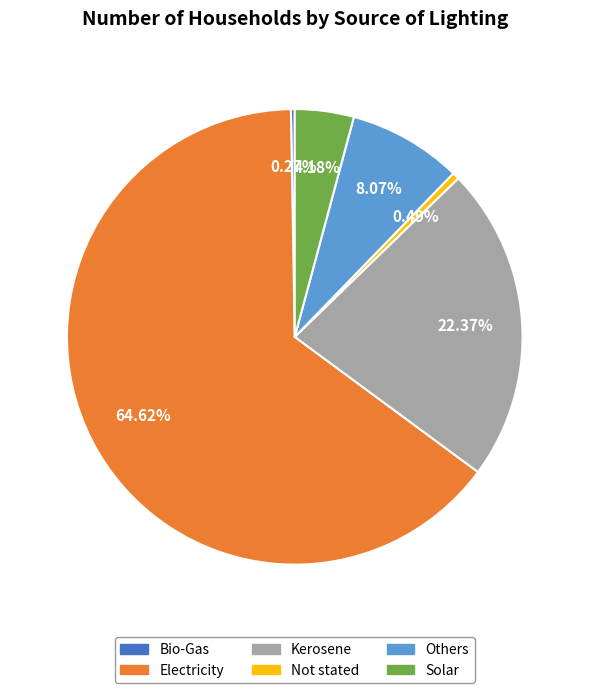

Between Others and Kerosene, which is larger?

Kerosene